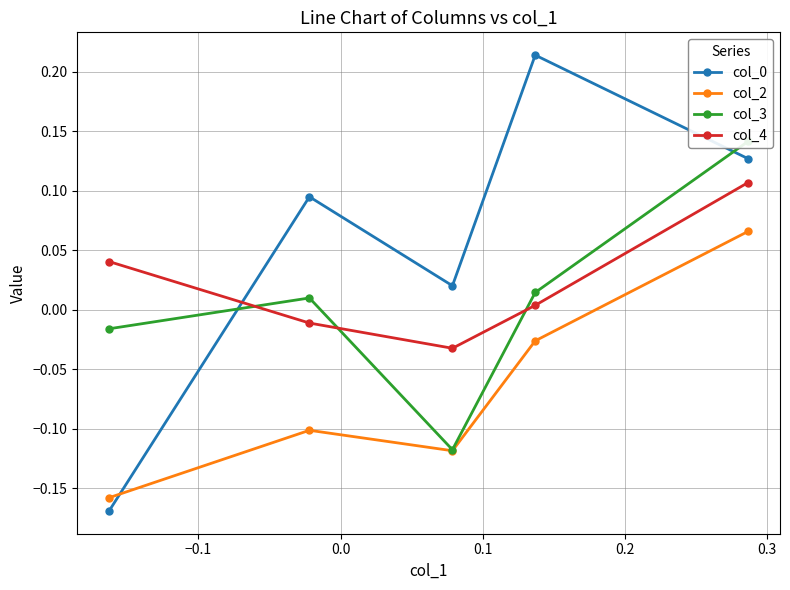

Between −0.1 and 0.2, which series saw the biggest shift?

col_0